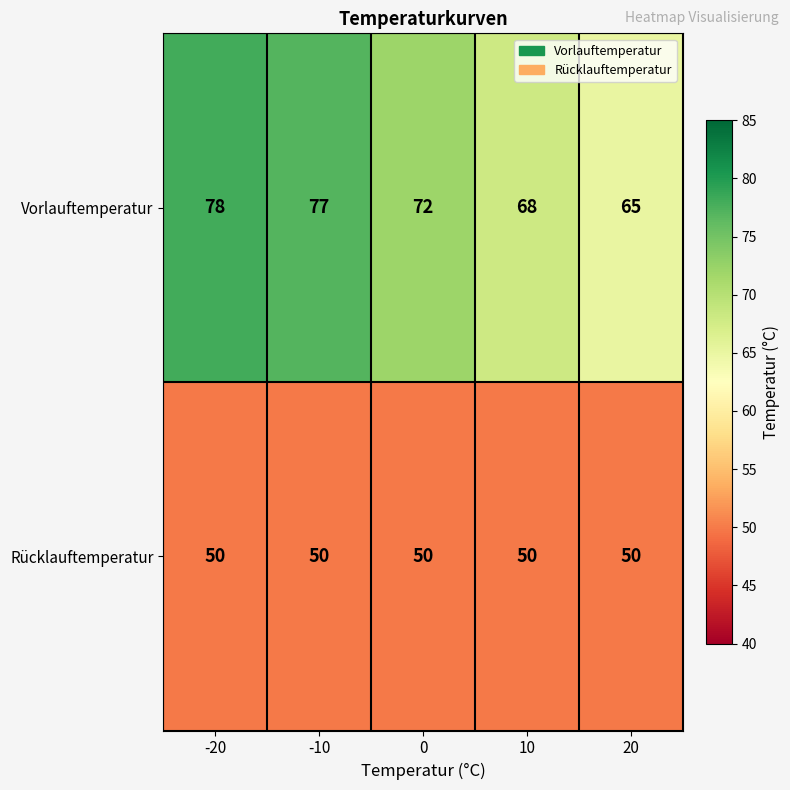

At -20, list the series in order from smallest to largest.

Rücklauftemperatur, Vorlauftemperatur